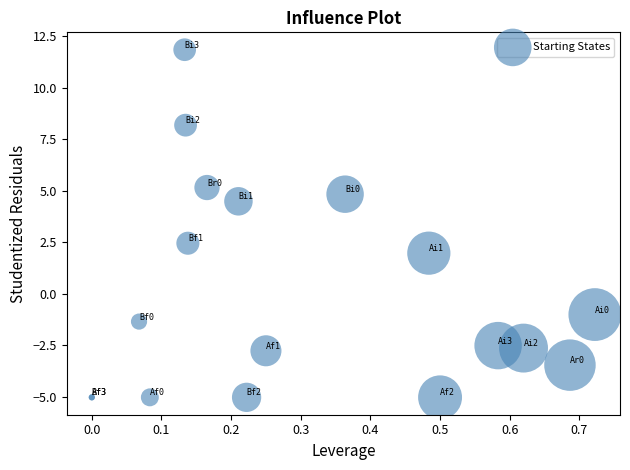

What Y value in the scatter plot is closest to 3?

2.5